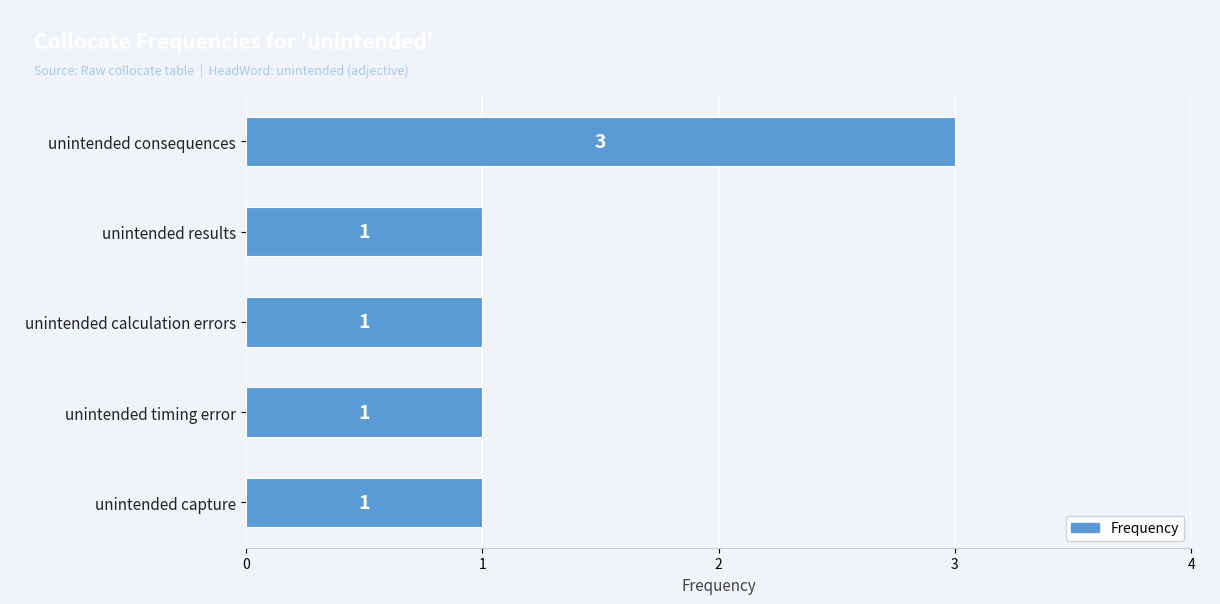

The value at unintended calculation errors is 1. True or false?

True